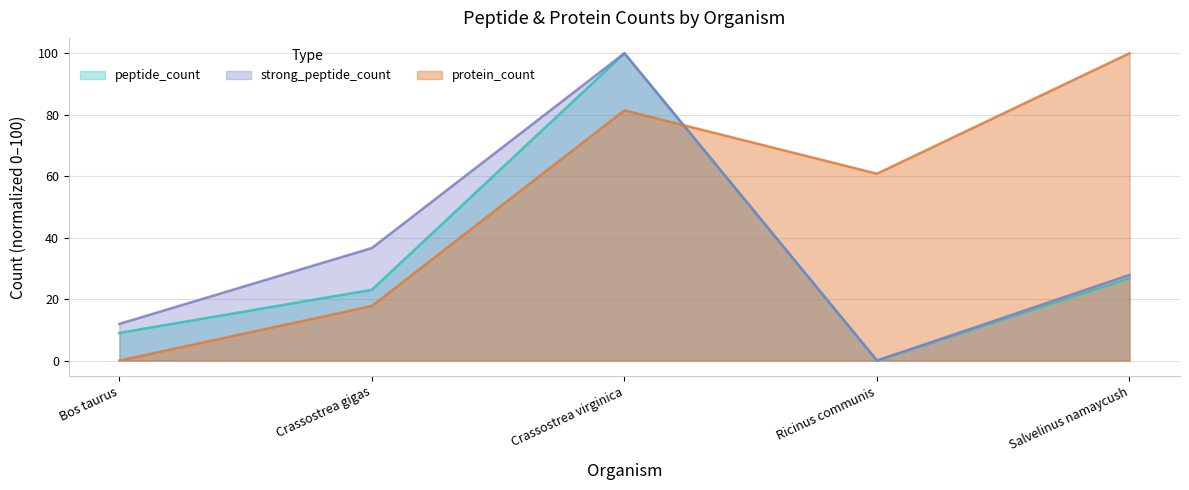

How many distinct data groups are displayed?

3